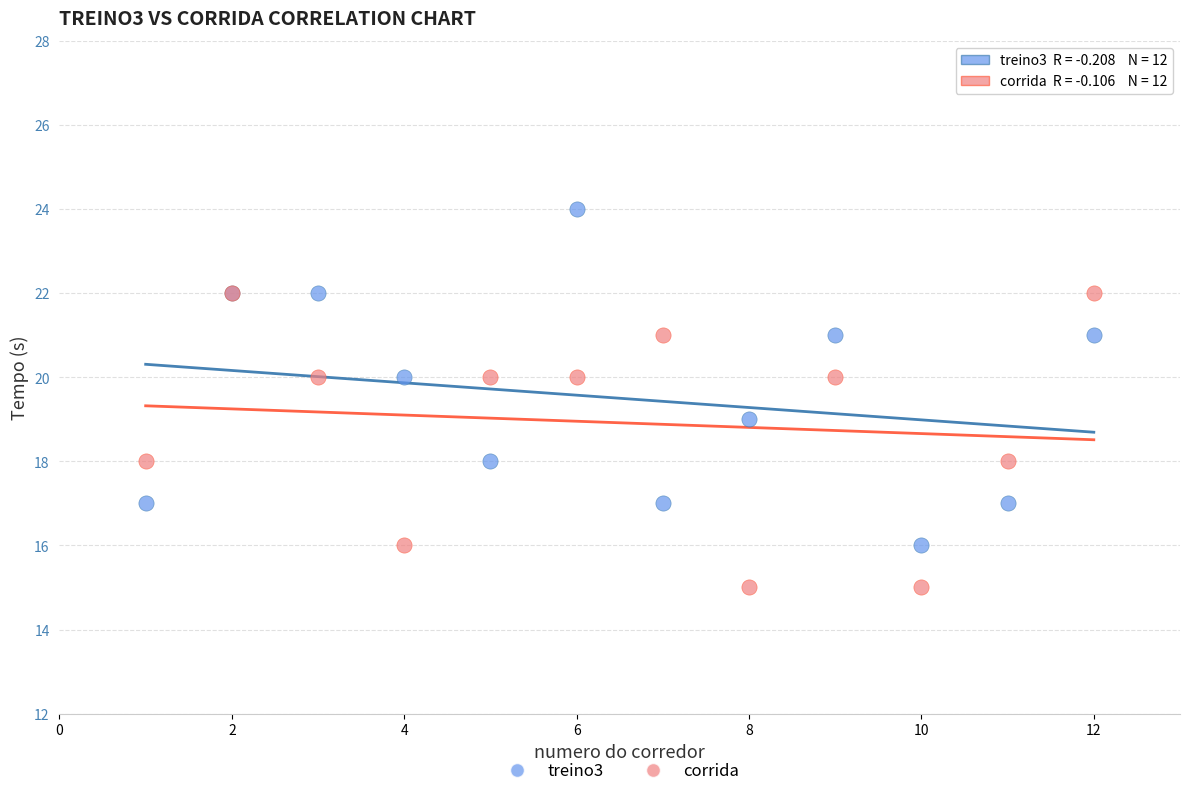

What are all the series names shown in the legend?

treino3, corrida